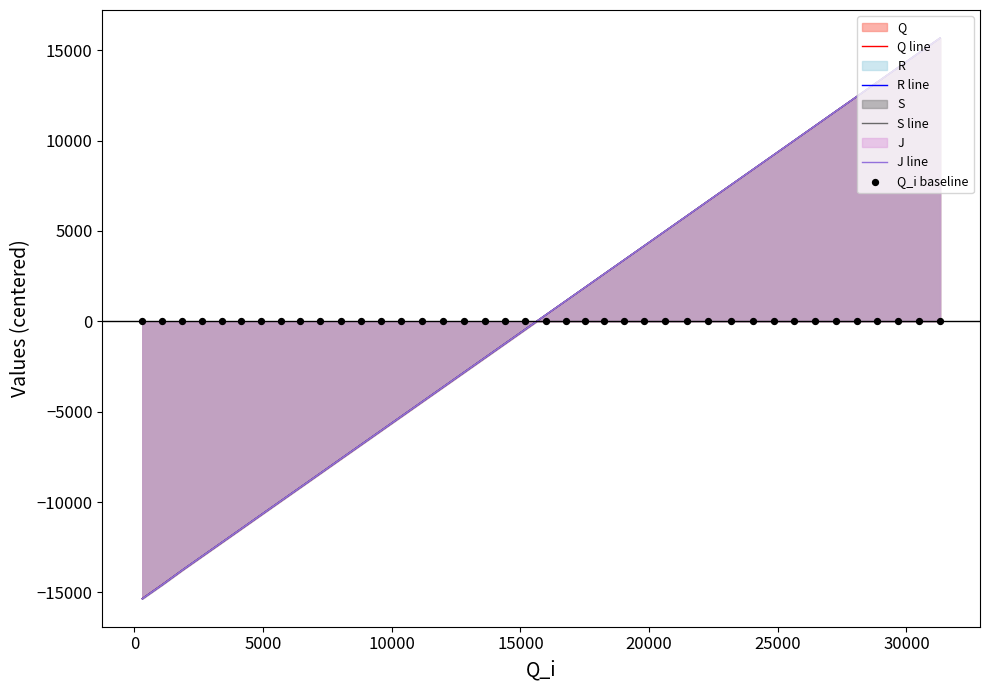

Which series contains the lowest Y value?

S line